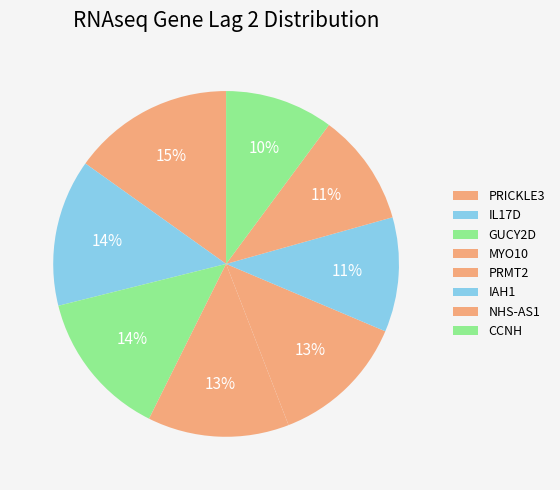

Count the number of slices in the pie.

8